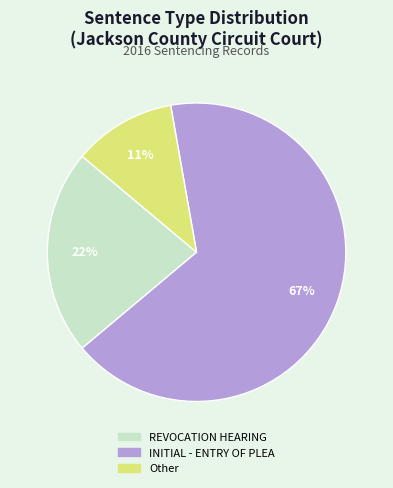

Which category accounts for the majority?

INITIAL - ENTRY OF PLEA